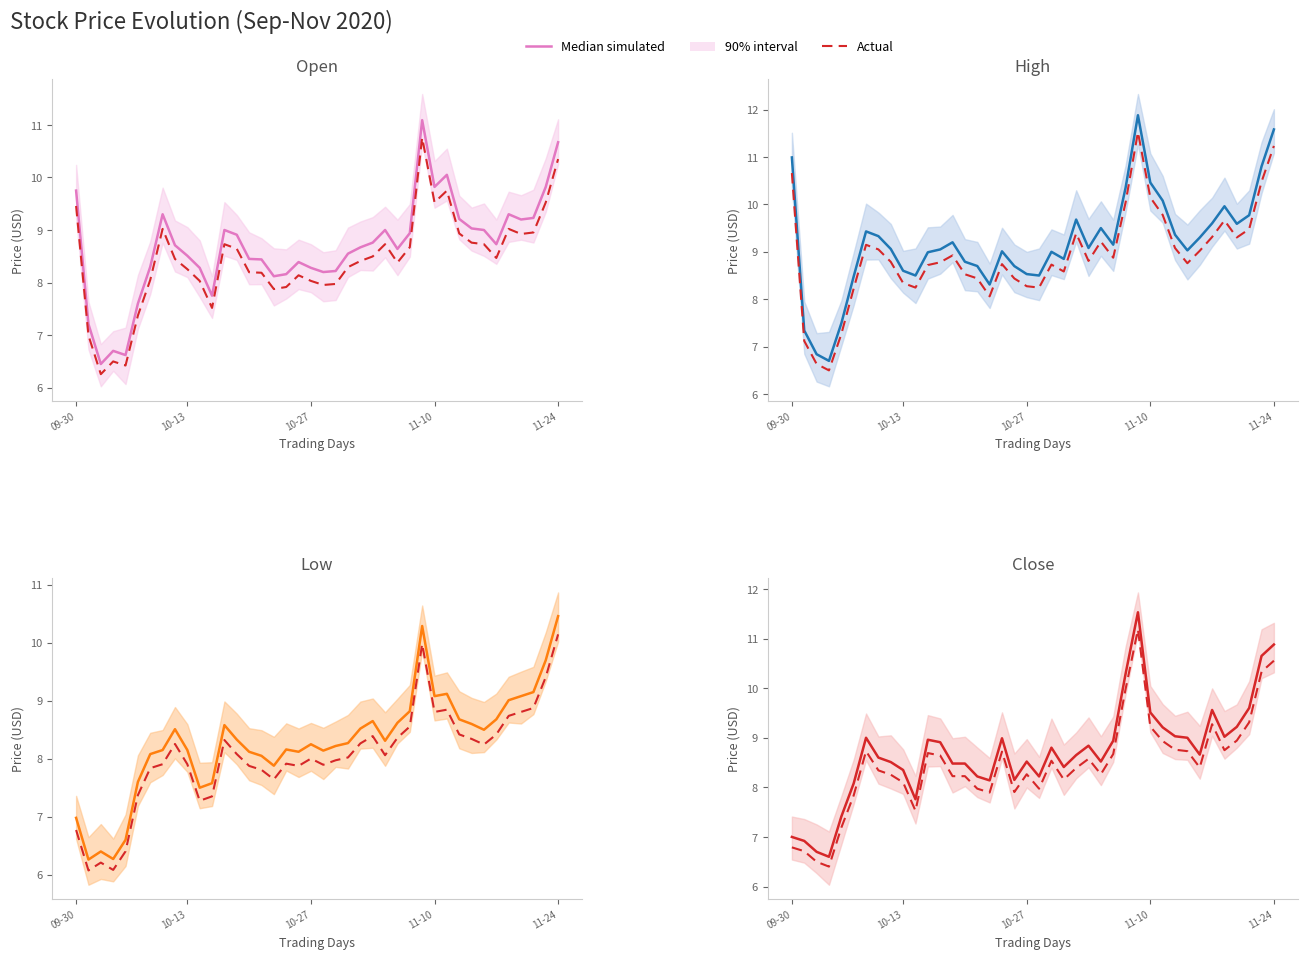

What is the difference between the highest and lowest values at 24?

0.3